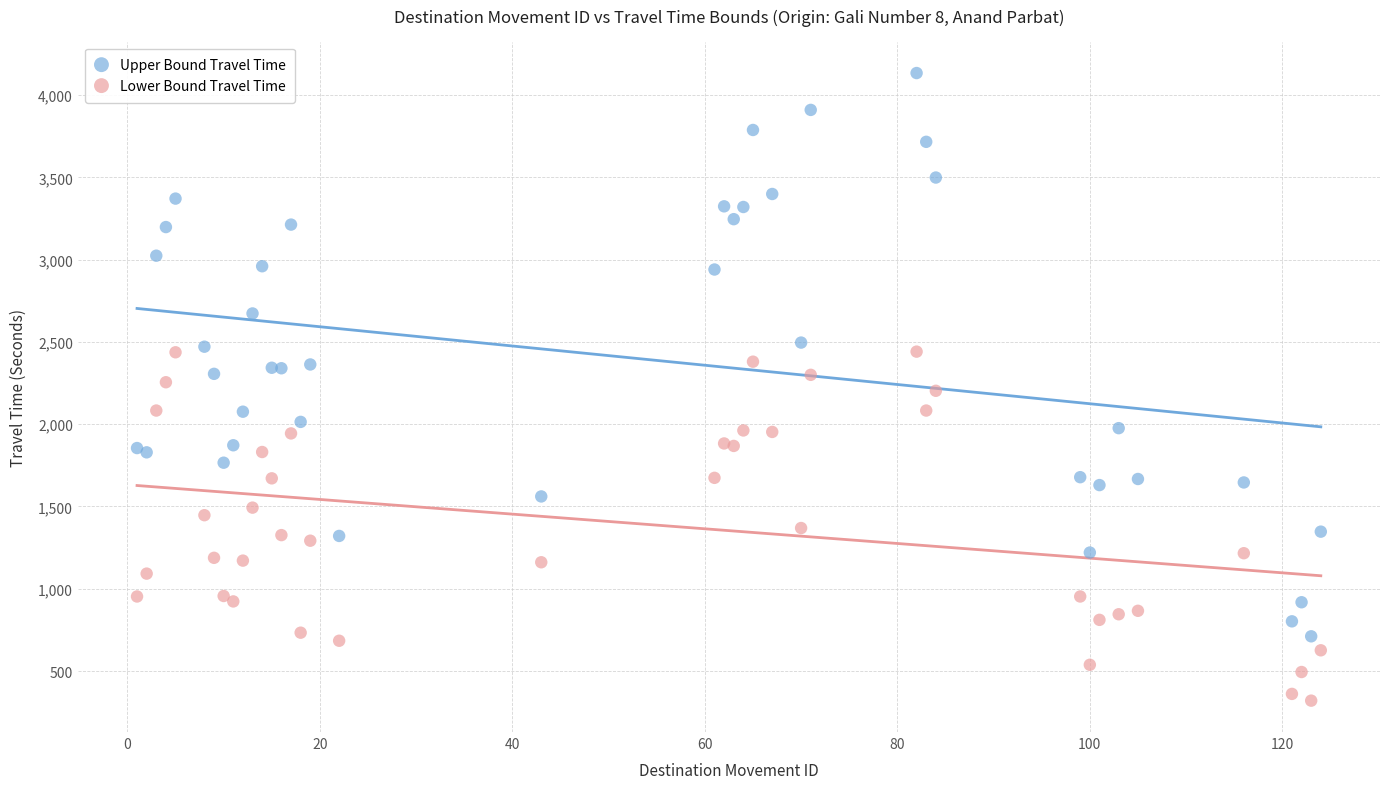

Which series contains the highest Y value?

Upper Bound Travel Time